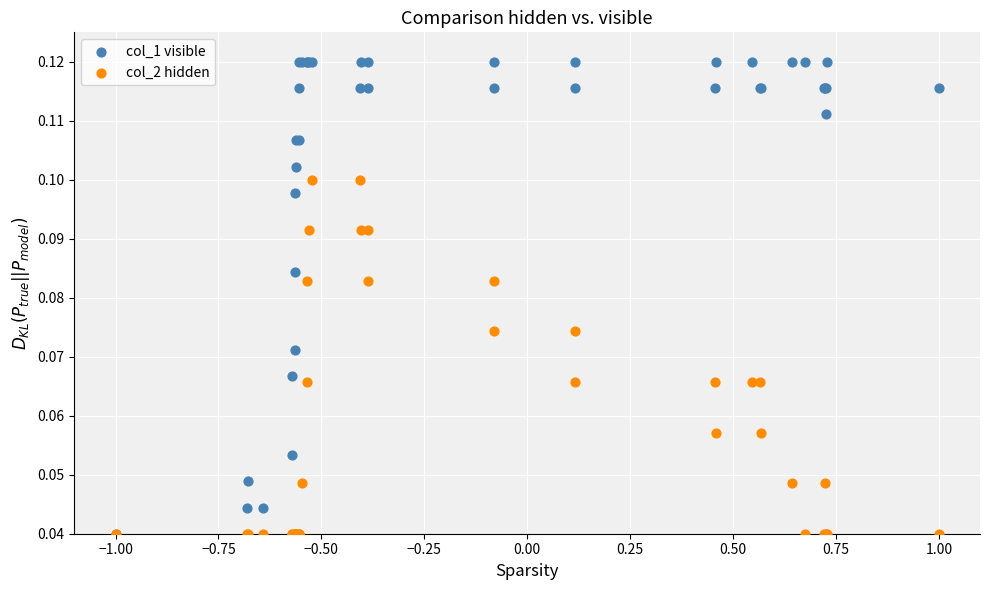

Which series reaches the maximum Y coordinate?

col_1 visible